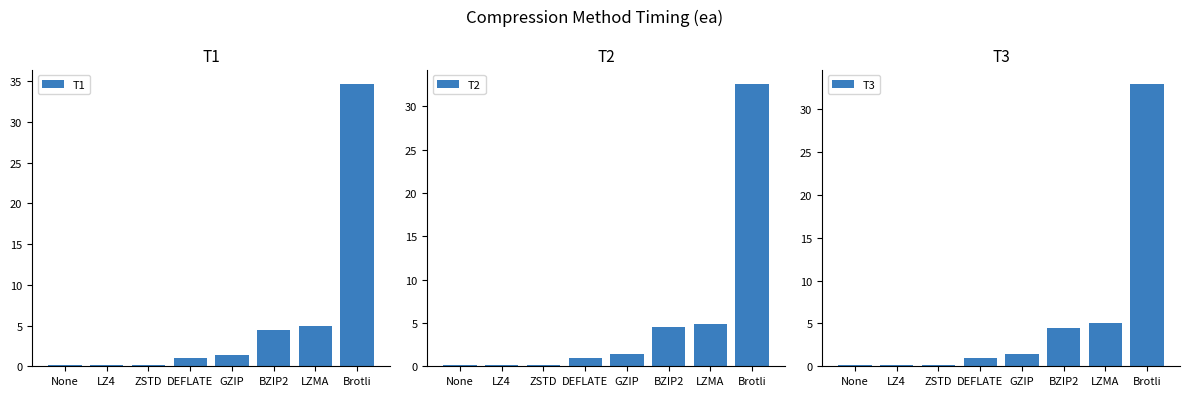

At which category is the sum across all series the highest?

Brotli